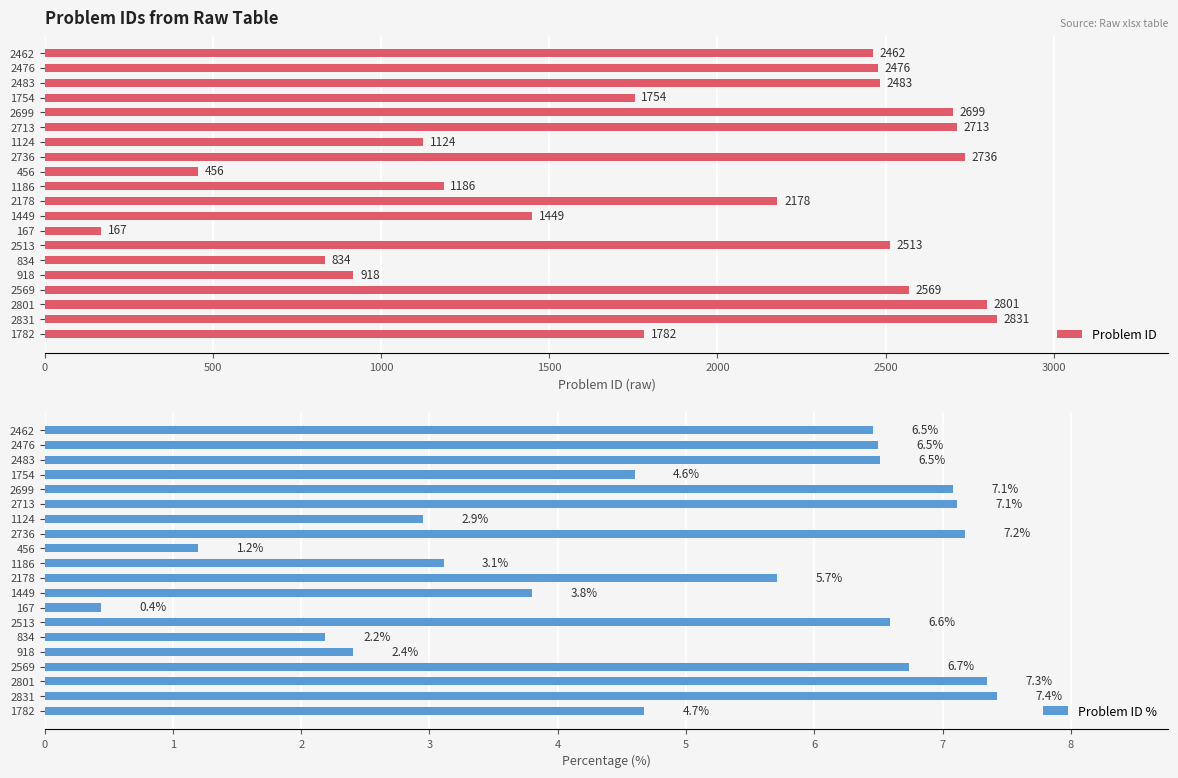

What is the difference between the maximum and minimum values in the Problem ID series?

2664